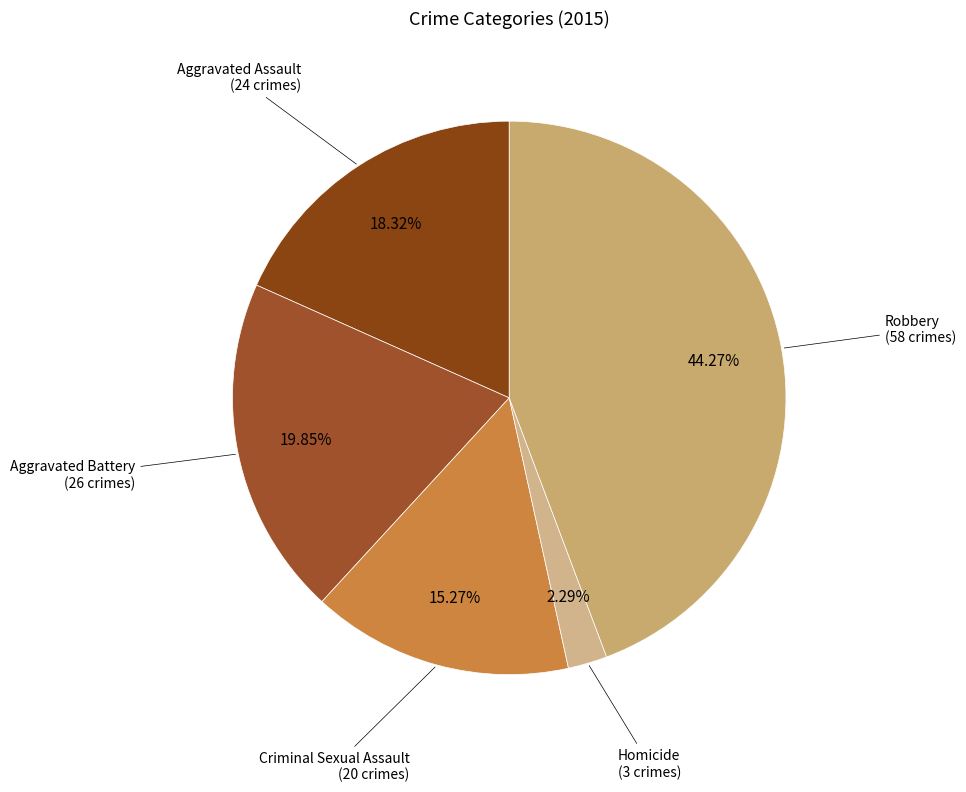

Count the number of slices in the pie.

5